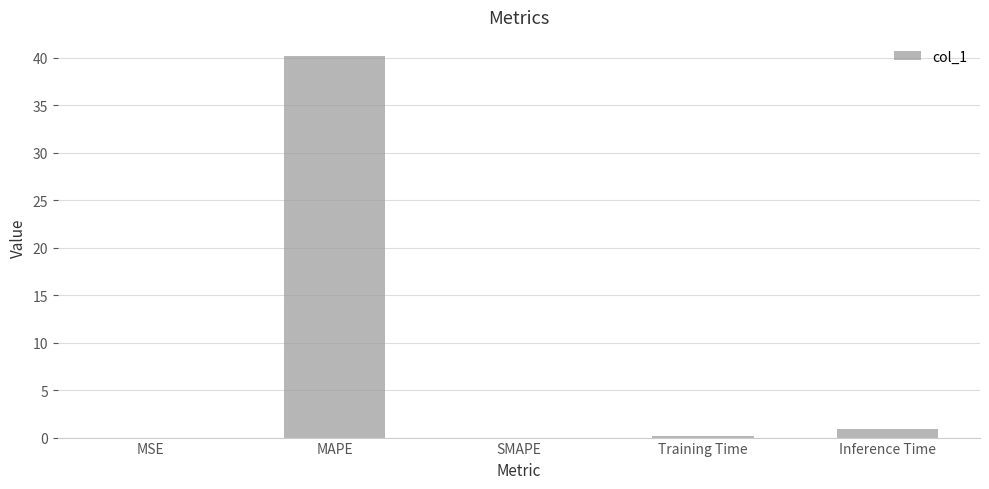

What is the greatest value displayed?

40.2